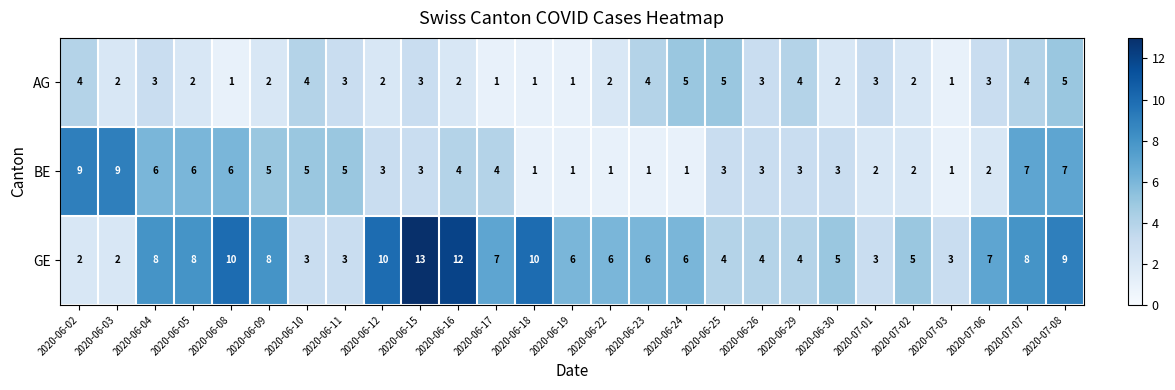

Which series has the largest range (max minus min)?

GE